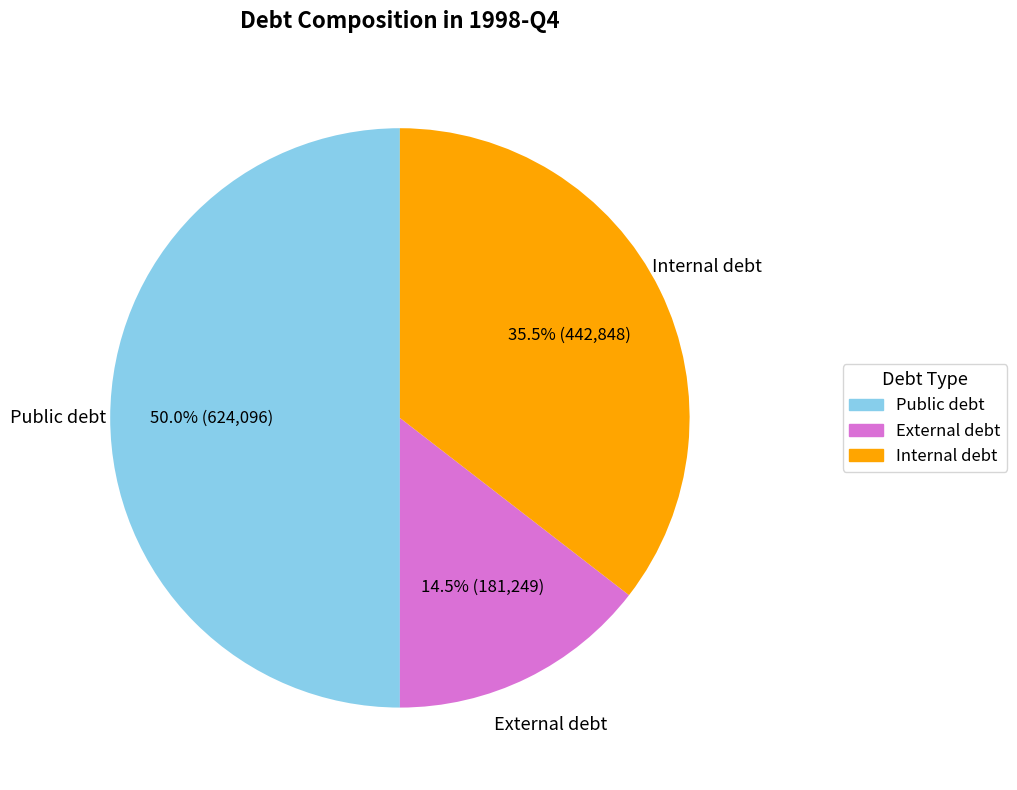

True or false: Public debt accounts for 50% of the total.

True